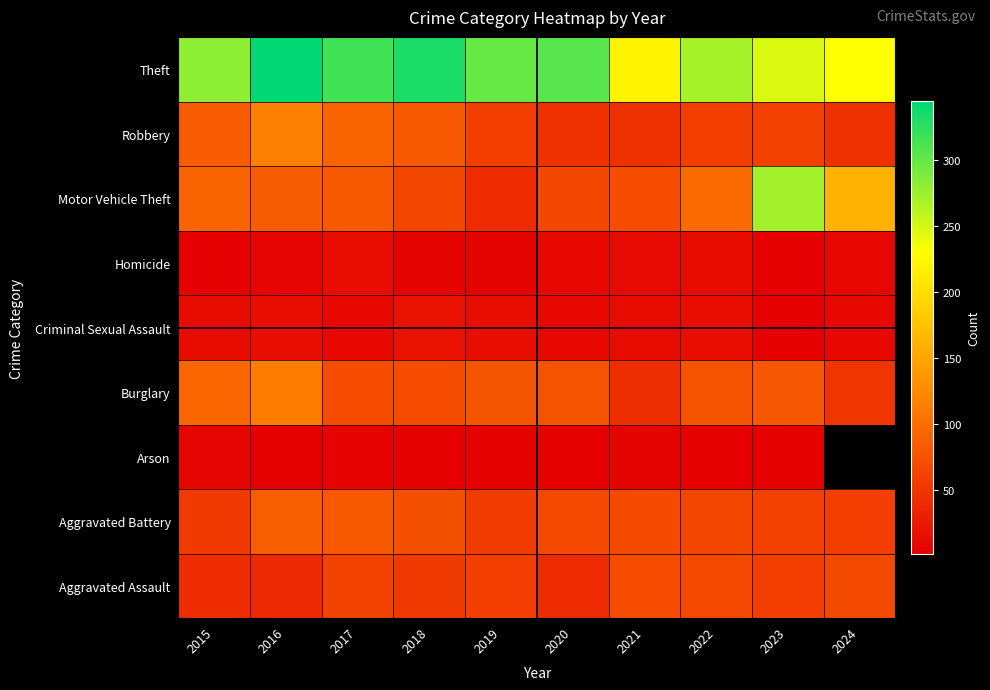

How many categories are shown in the chart?

10